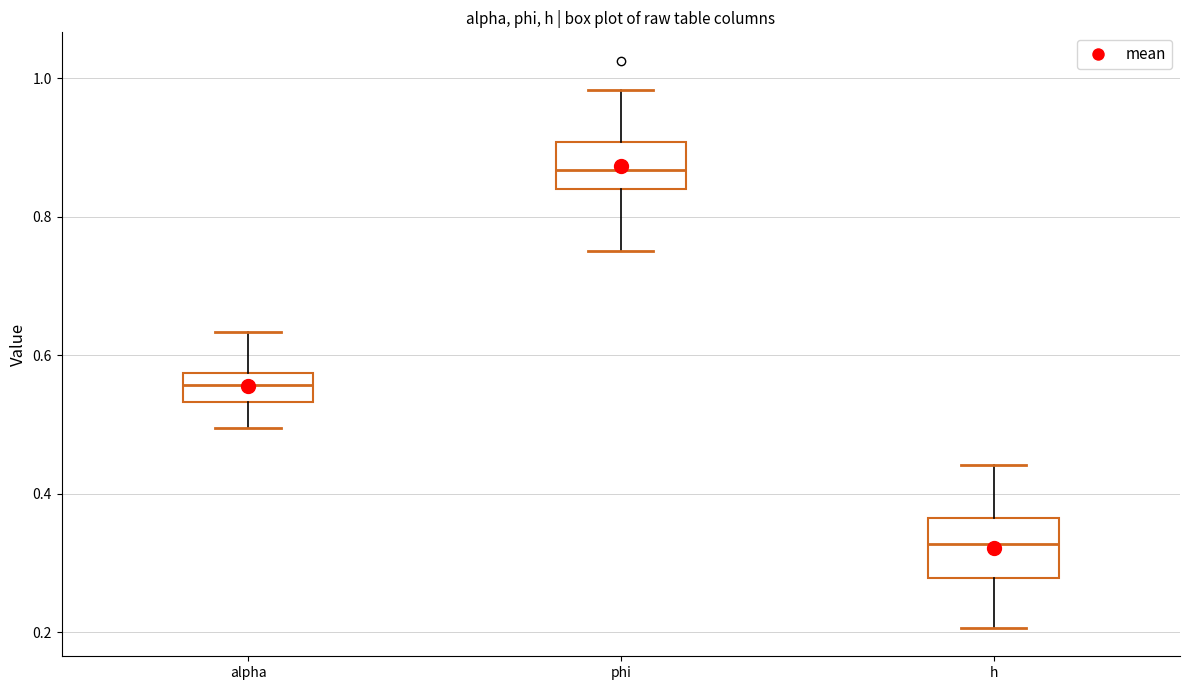

Where does the lower whisker of the box for alpha end on the y-axis? The values are not printed on the chart, so give them approximately, as read against the axis.

0.50